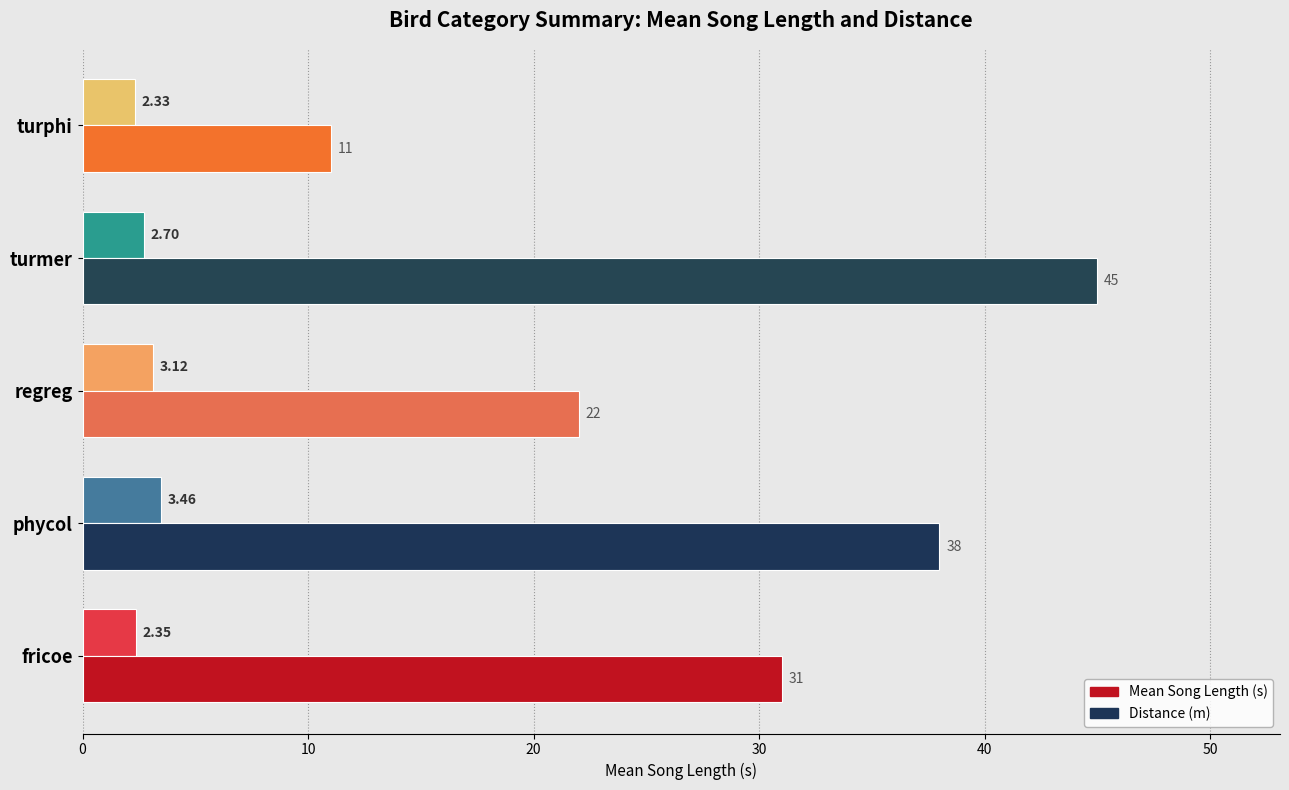

Between turmer and turphi, which series saw the biggest shift?

Distance (m)